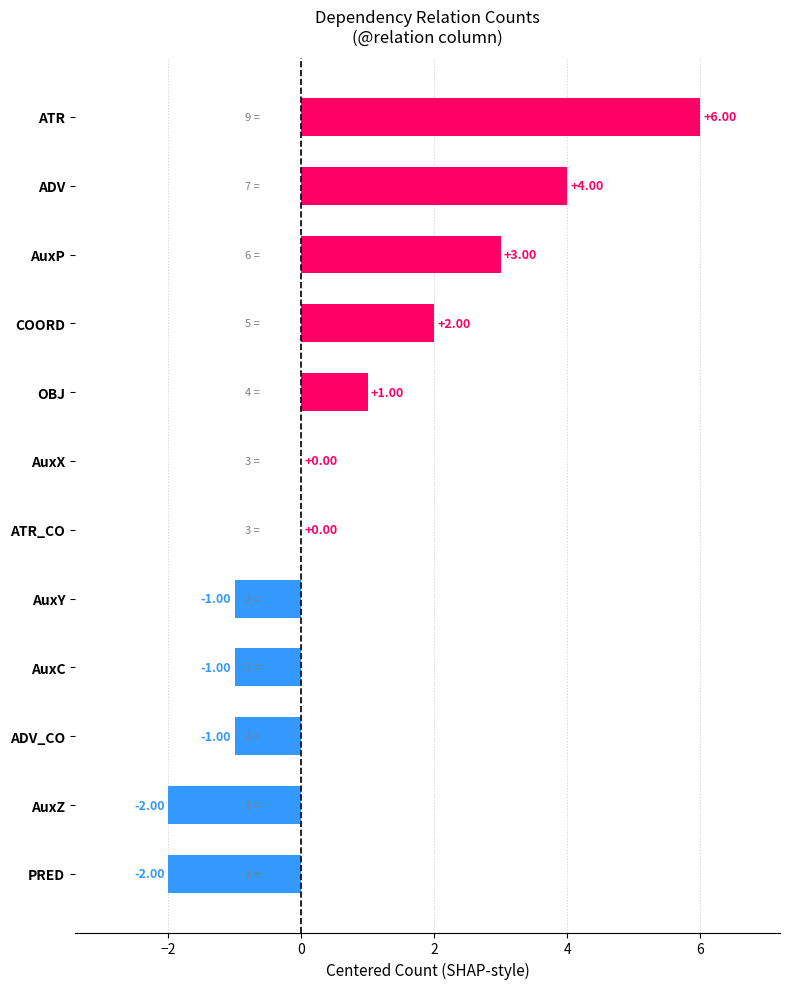

What is the sum of all values?

9